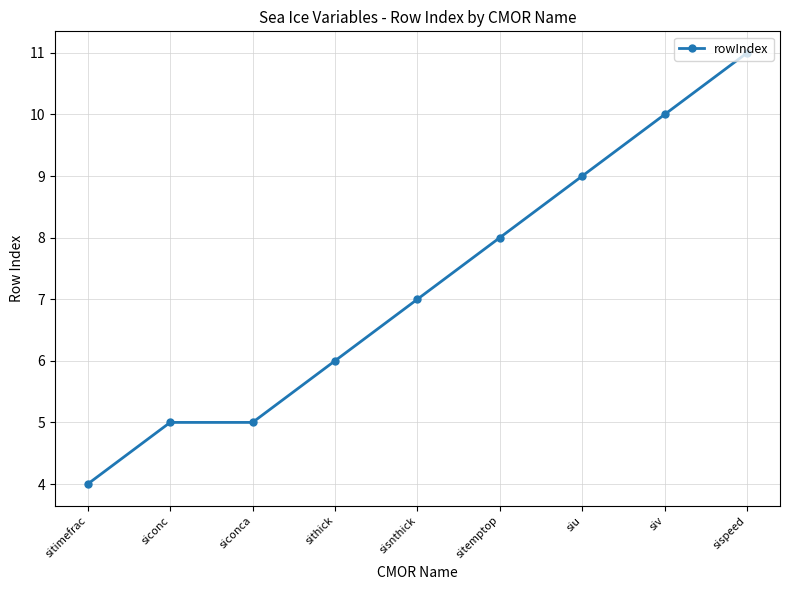

Approximately how many times larger is the value at sitemptop compared to siu?

0.9